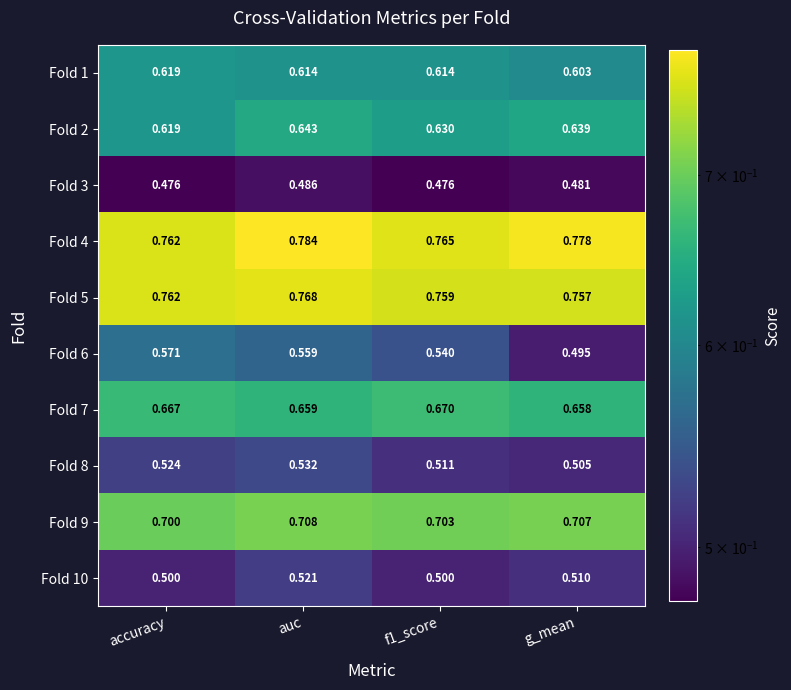

Which category has the highest value in the Fold 2 series?

auc